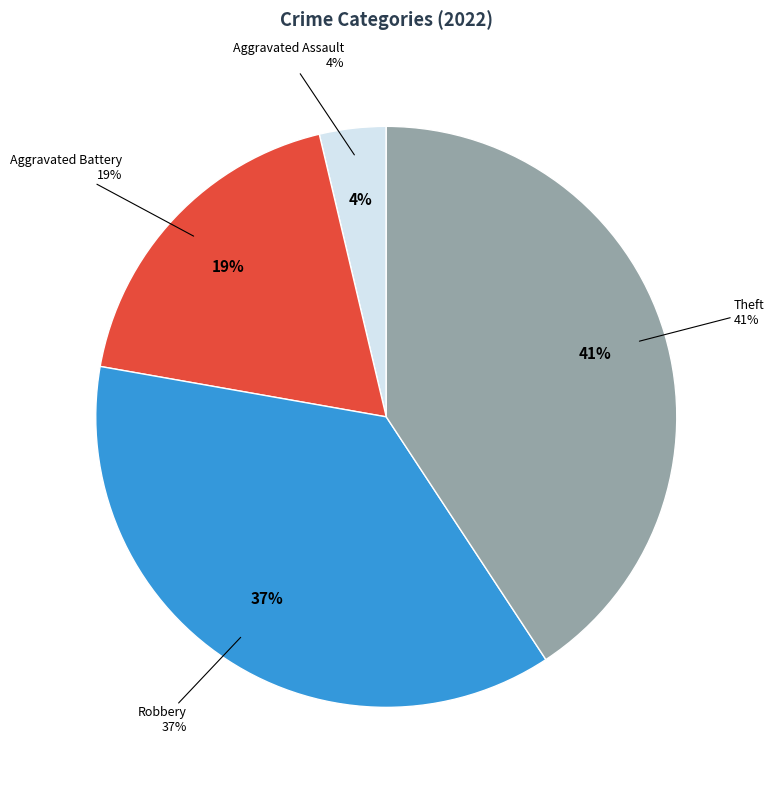

How much of the chart is everything except Aggravated Battery?

81.5%